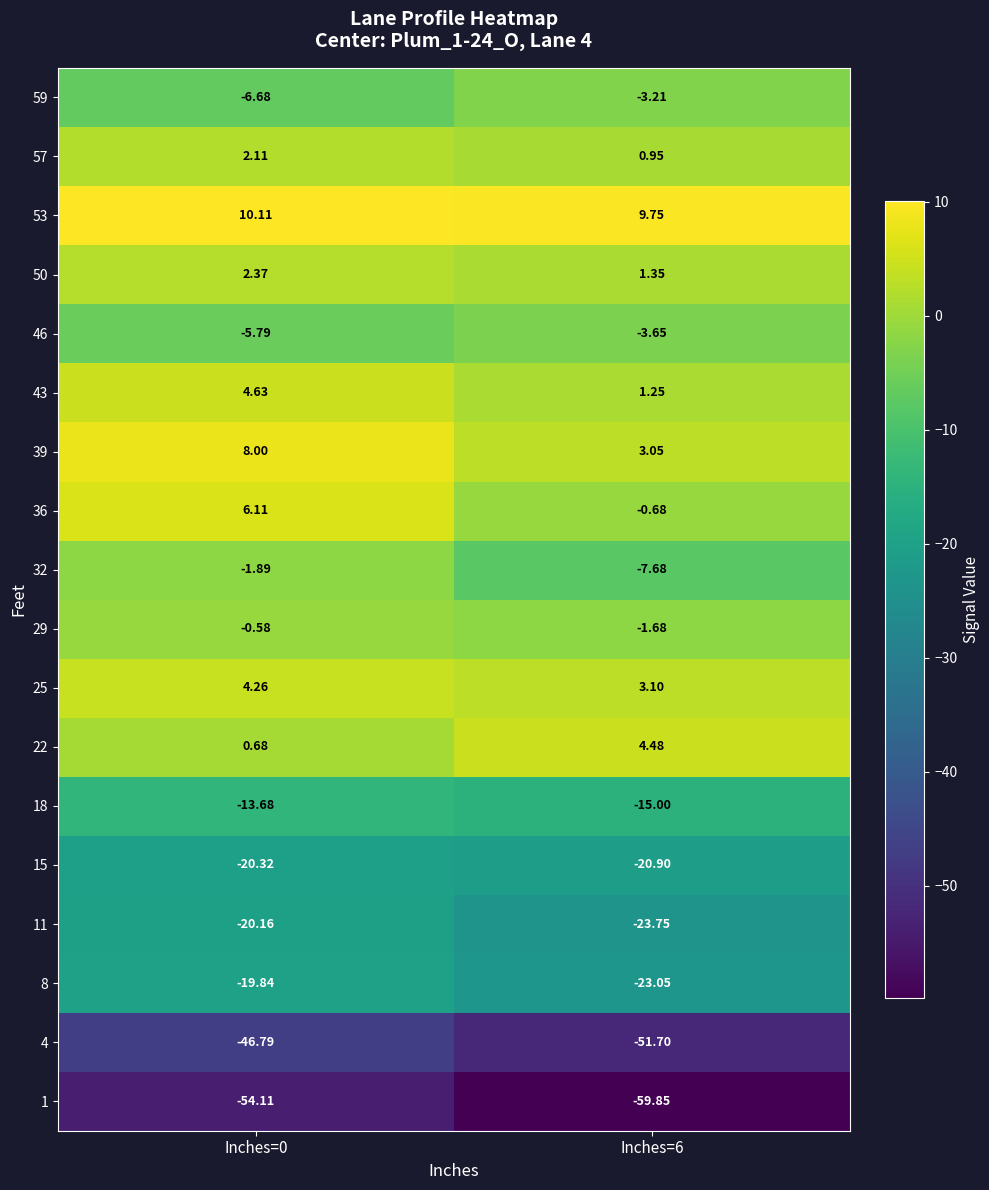

Is the value of 46 at Inches=6 greater than the value of 32 at Inches=0?

No